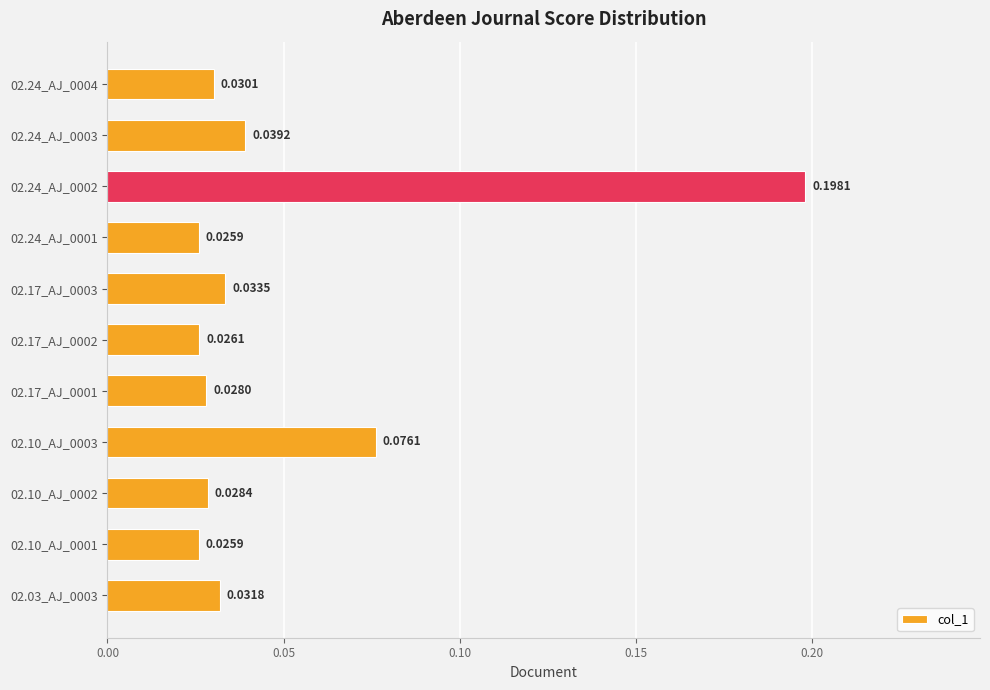

What is the sum of all values?

0.5